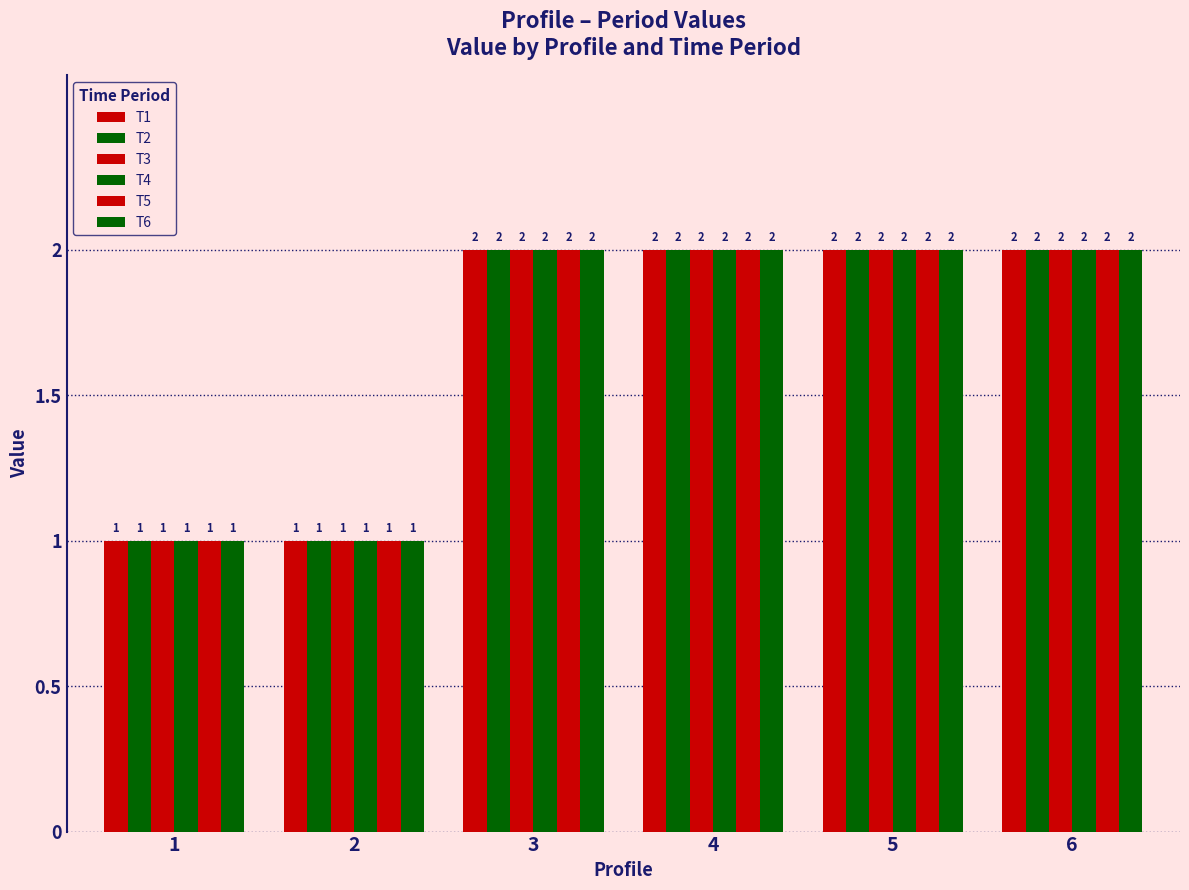

Which series has the largest total across all categories?

T1